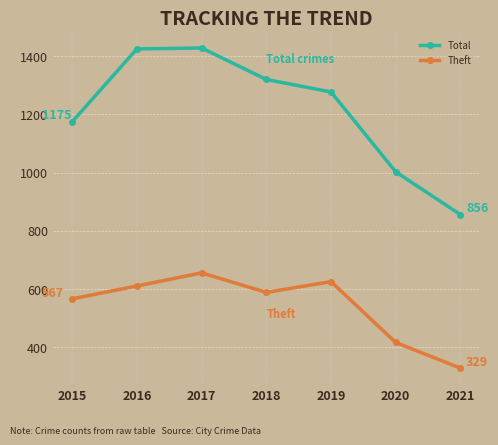

True or false: Total and Theft cross at least once.

False